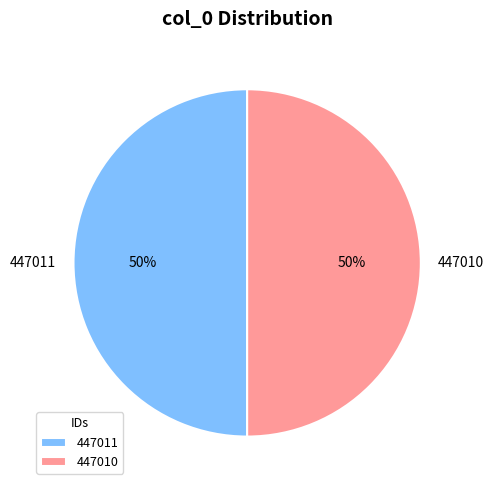

To the nearest percent, what is the combined percentage of 447010 and 447011?

100%